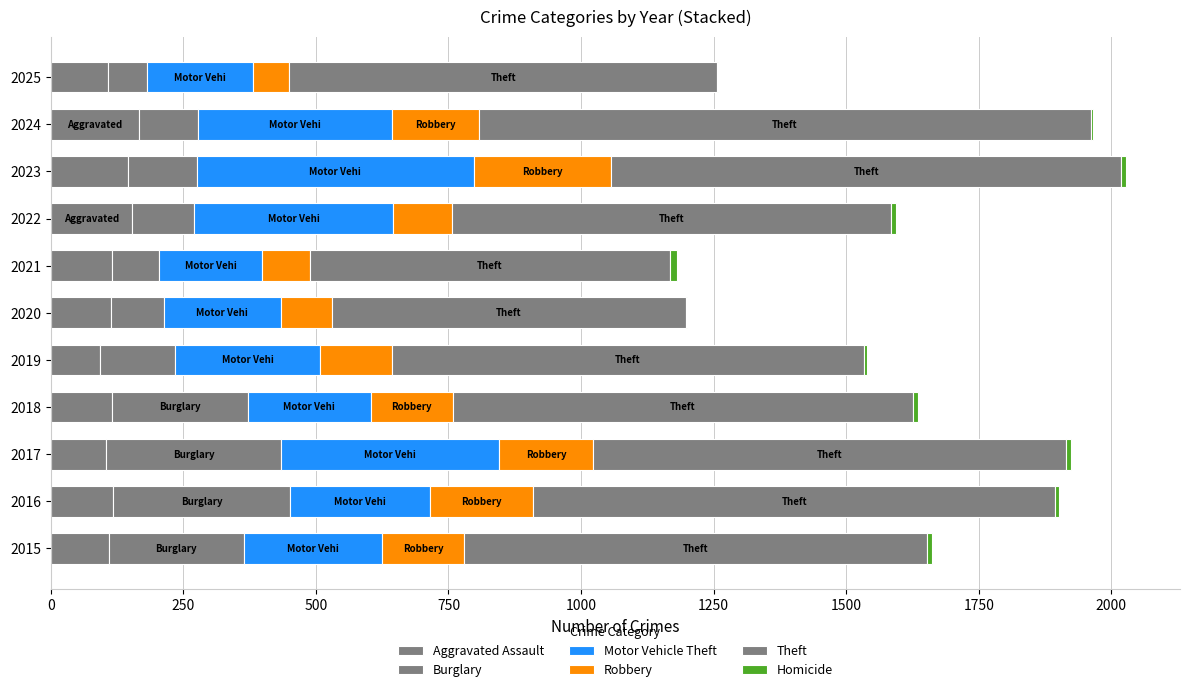

Reading left to right, extract all data points from this chart.

Aggravated Assault: 110	118	105	115	92	113	115	154	145	166	108
Burglary: 254	333	329	257	143	100	90	116	130	112	74
Motor Vehicle Theft: 261	265	411	231	273	221	193	376	523	365	199
Robbery: 154	194	178	155	135	97	91	111	259	165	68
Theft: 874	984	892	868	891	666	678	827	961	1153	808
Homicide: 9	7	8	10	5	2	13	9	10	4	2